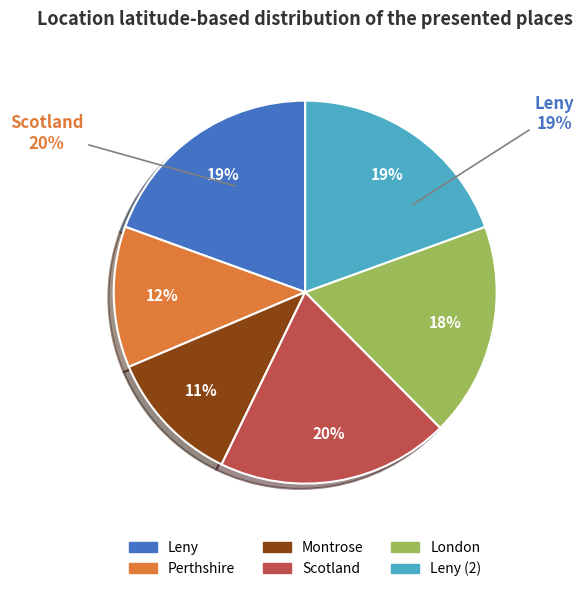

True or false: Scotland accounts for 20% of the total.

True